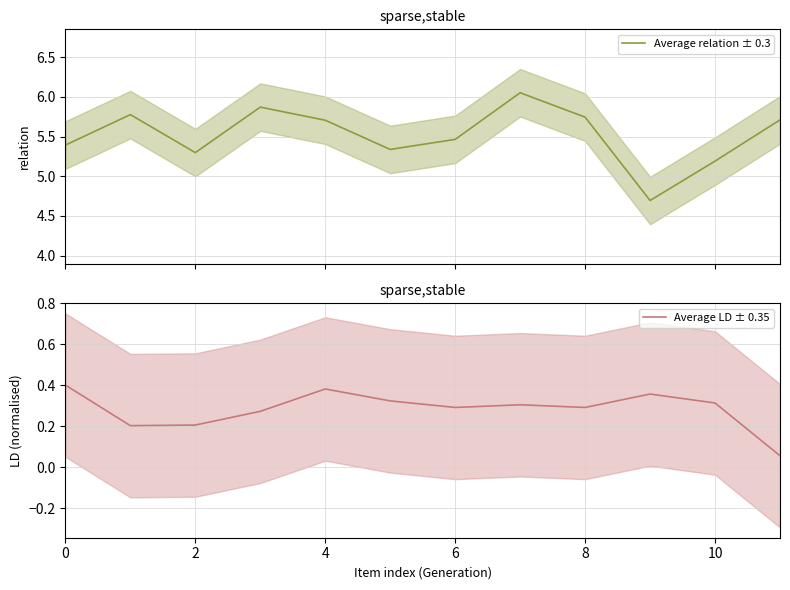

Rank the series by their average value, from highest to lowest.

Average relation ± 0.3, Average LD ± 0.35